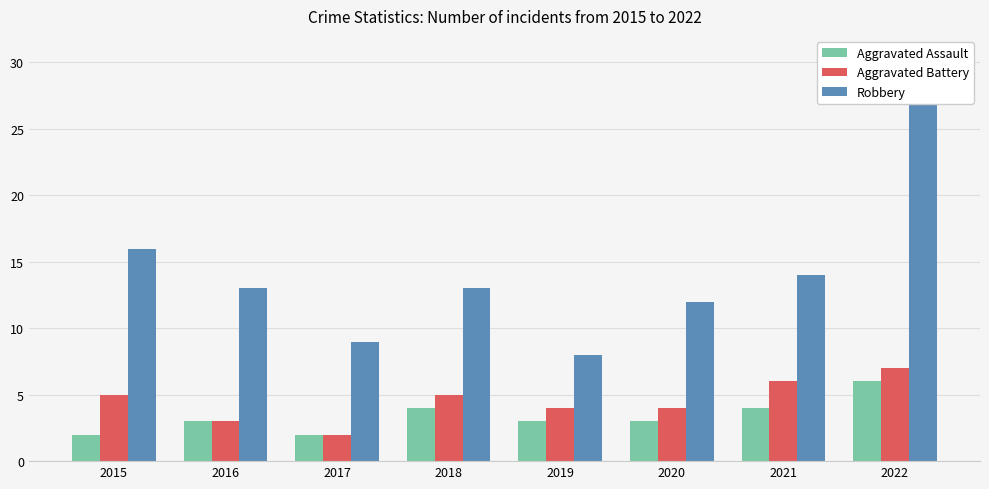

Is the value of Aggravated Battery at 2015 greater than the value of Robbery at 2017?

No